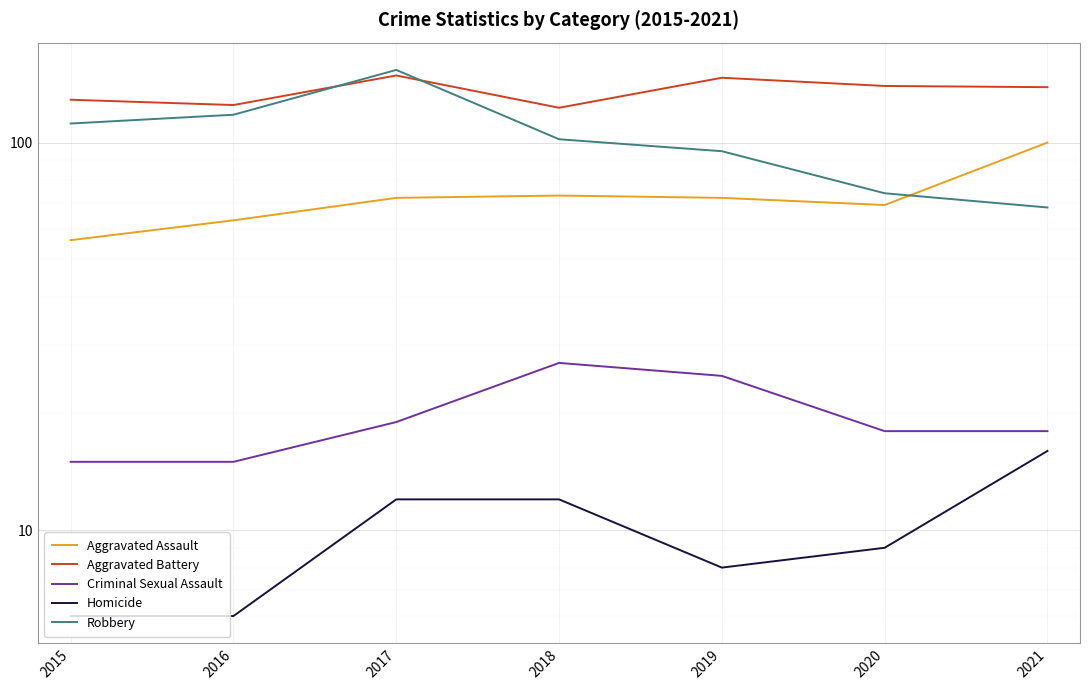

True or false: Aggravated Assault and Aggravated Battery cross at least once.

False